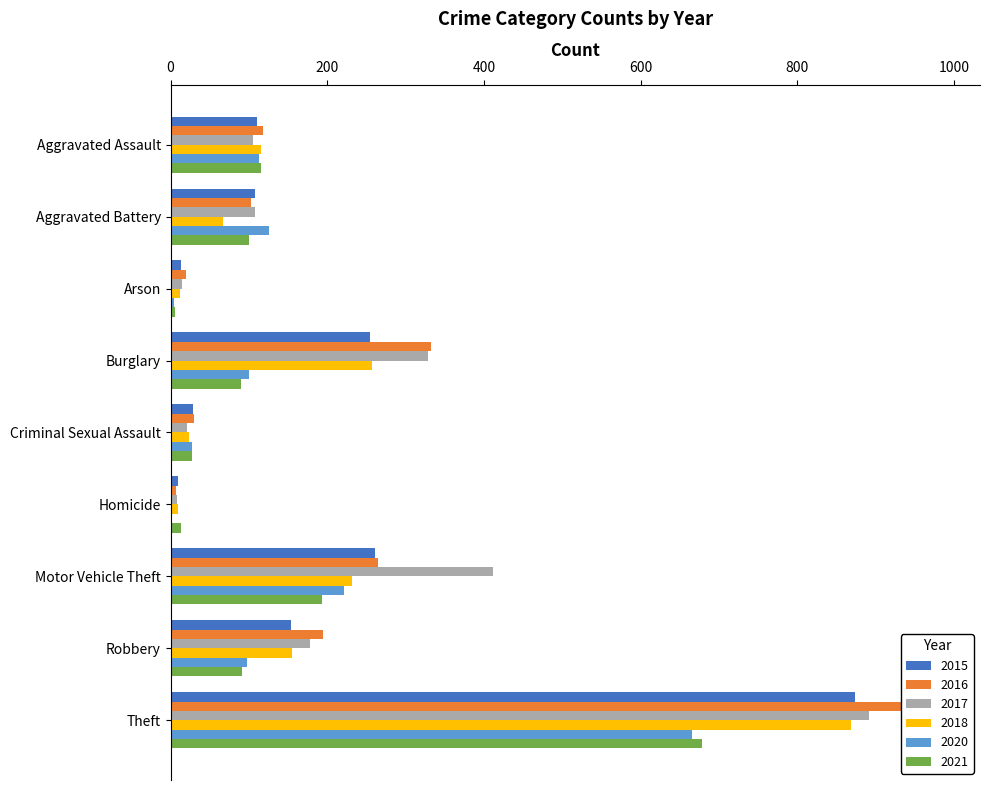

What is the value of the 2018 bar at the 3rd from the left?

12